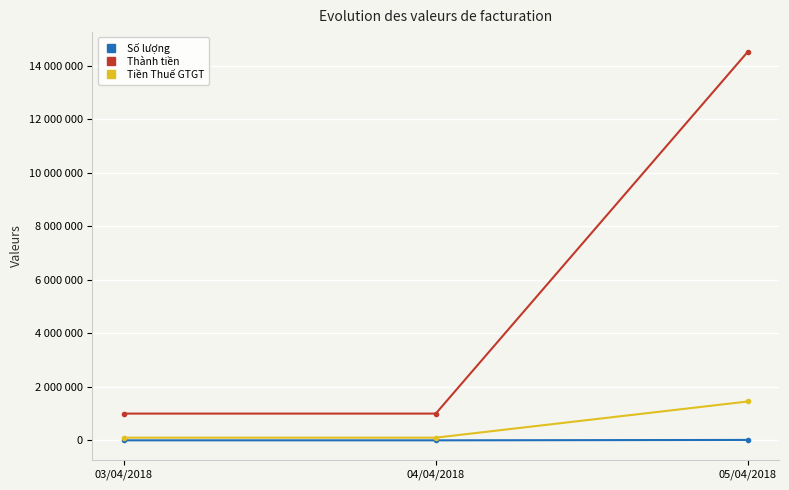

Reading left to right, what are all the values shown in this chart?

Số lượng: 4	4	15300
Thành tiền: 1000000	1000000	14535000
Tiền Thuế GTGT: 100000	100000	1453500